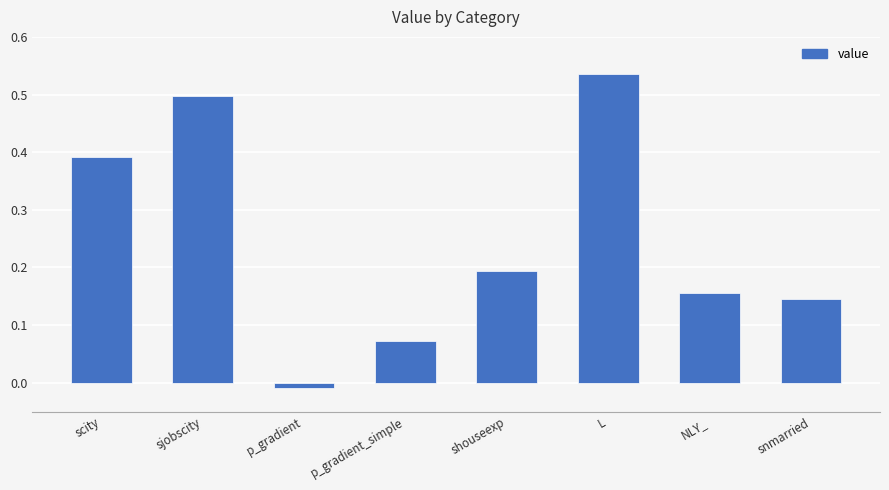

What is the sum of all values?

2.0